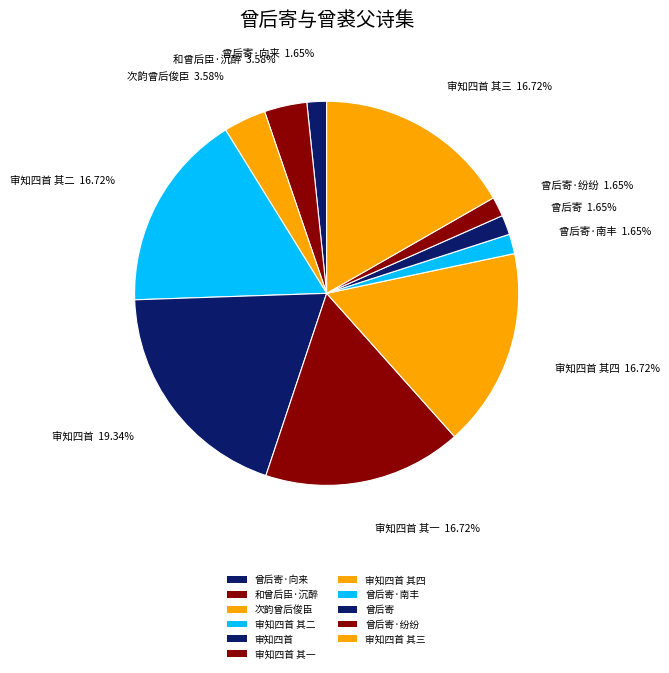

Count the number of slices in the pie.

11